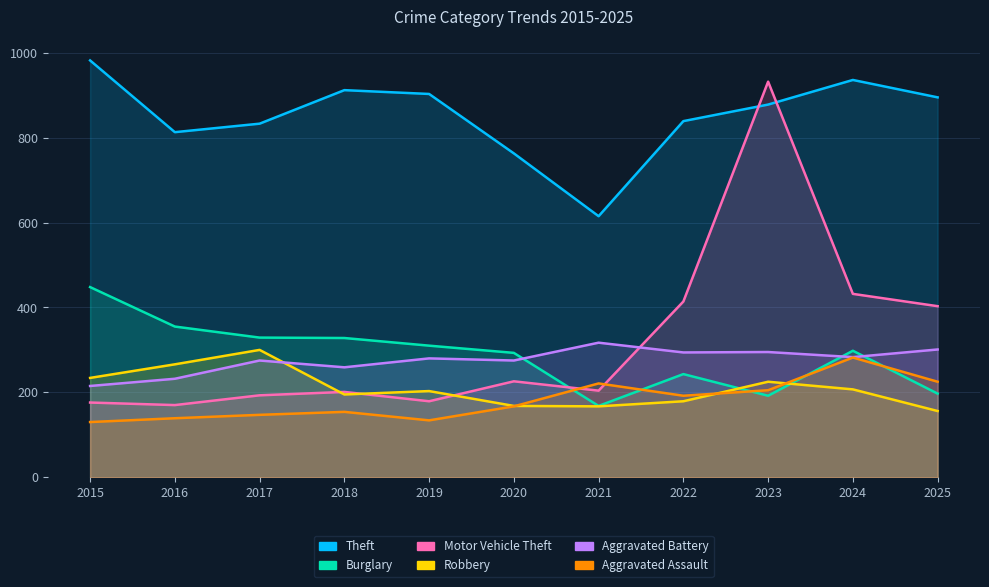

Which series has the largest total across all categories?

Theft